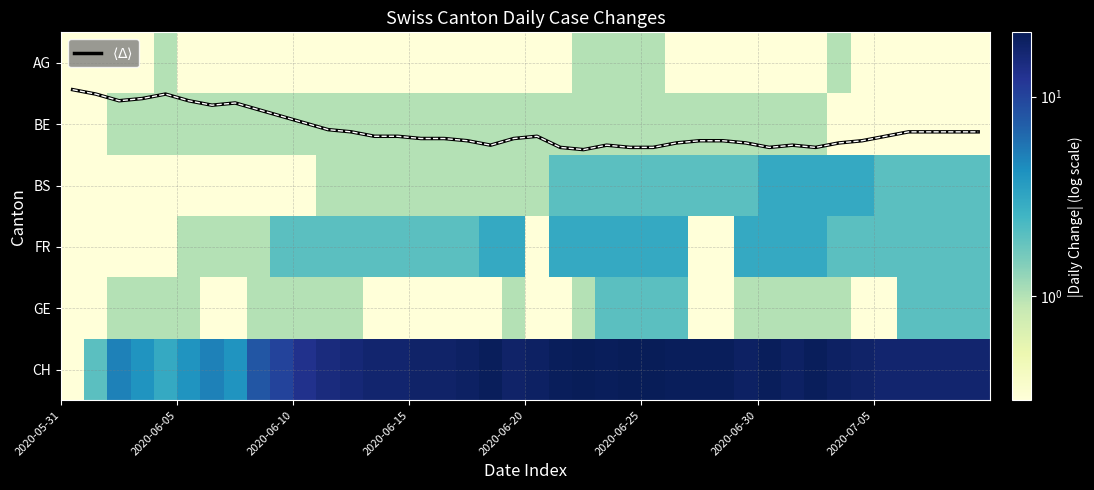

How many categories are shown in the chart?

40